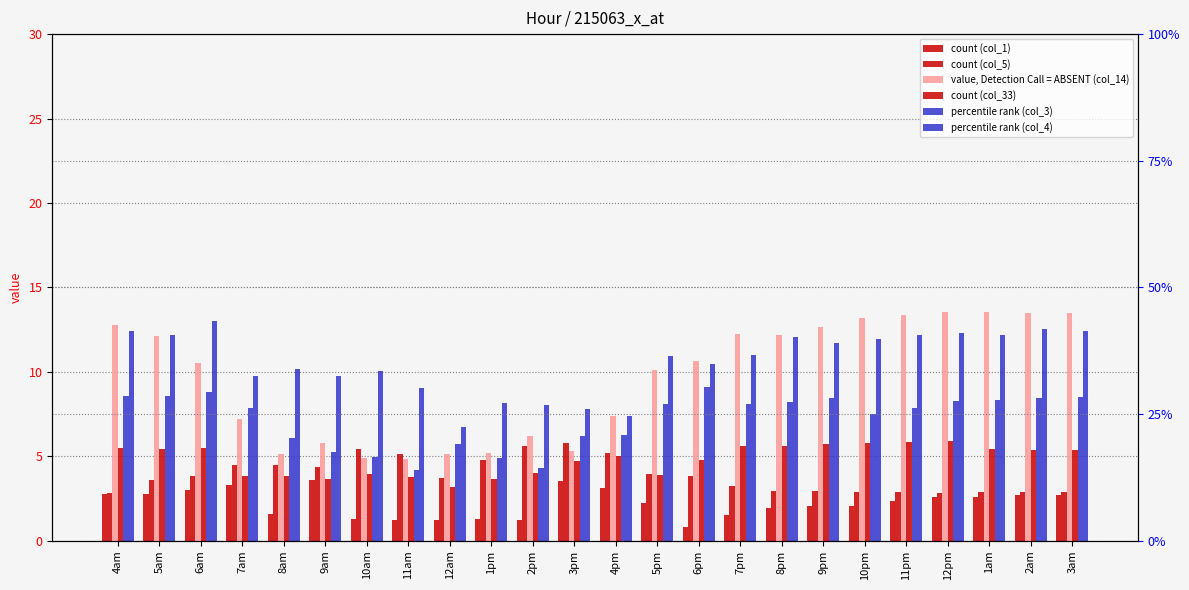

Reading right to left, list all the values displayed in this chart.

col_1: 3am=2.7	2am=2.7	1am=2.6	12pm=2.6	11pm=2.3	10pm=2.1	9pm=2.1	8pm=1.9	7pm=1.5	6pm=0.8	5pm=2.2	4pm=3.1	3pm=3.5	2pm=1.3	1pm=1.3	12am=1.2	11am=1.3	10am=1.3	9am=3.6	8am=1.6	7am=3.3	6am=3.0	5am=2.8	4am=2.8
col_5: 3am=2.9	2am=2.9	1am=2.9	12pm=2.9	11pm=2.9	10pm=2.9	9pm=2.9	8pm=3.0	7pm=3.2	6pm=3.8	5pm=4.0	4pm=5.2	3pm=5.8	2pm=5.6	1pm=4.8	12am=3.7	11am=5.1	10am=5.4	9am=4.4	8am=4.5	7am=4.5	6am=3.8	5am=3.6	4am=2.8
col_14: 3am=13.5	2am=13.5	1am=13.5	12pm=13.5	11pm=13.4	10pm=13.2	9pm=12.7	8pm=12.2	7pm=12.2	6pm=10.6	5pm=10.1	4pm=7.4	3pm=5.3	2pm=6.2	1pm=5.2	12am=5.2	11am=4.8	10am=4.9	9am=5.8	8am=5.1	7am=7.2	6am=10.5	5am=12.1	4am=12.8
col_33: 3am=5.4	2am=5.4	1am=5.4	12pm=5.9	11pm=5.8	10pm=5.8	9pm=5.8	8pm=5.6	7pm=5.6	6pm=4.8	5pm=3.9	4pm=5.0	3pm=4.7	2pm=4.0	1pm=3.6	12am=3.2	11am=3.7	10am=3.9	9am=3.7	8am=3.8	7am=3.8	6am=5.5	5am=5.4	4am=5.5
col_3: 3am=8.5	2am=8.4	1am=8.3	12pm=8.3	11pm=7.9	10pm=7.5	9pm=8.4	8pm=8.2	7pm=8.1	6pm=9.1	5pm=8.1	4pm=6.3	3pm=6.2	2pm=4.3	1pm=4.9	12am=5.7	11am=4.2	10am=5.0	9am=5.3	8am=6.1	7am=7.9	6am=8.8	5am=8.6	4am=8.6
col_4: 3am=12.4	2am=12.5	1am=12.2	12pm=12.3	11pm=12.2	10pm=11.9	9pm=11.7	8pm=12.1	7pm=11.0	6pm=10.5	5pm=11.0	4pm=7.4	3pm=7.8	2pm=8.1	1pm=8.2	12am=6.8	11am=9.0	10am=10.0	9am=9.8	8am=10.2	7am=9.8	6am=13.0	5am=12.2	4am=12.4